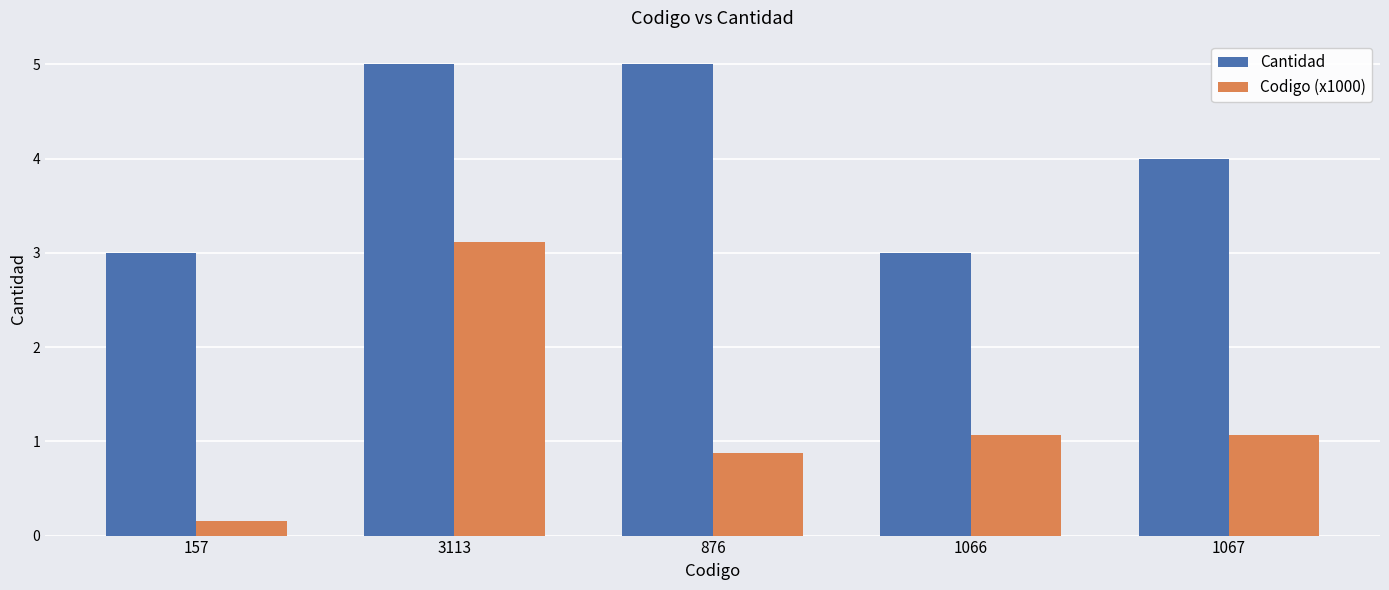

Is it true that Codigo (x1000) equals 1.1 at 1066?

True